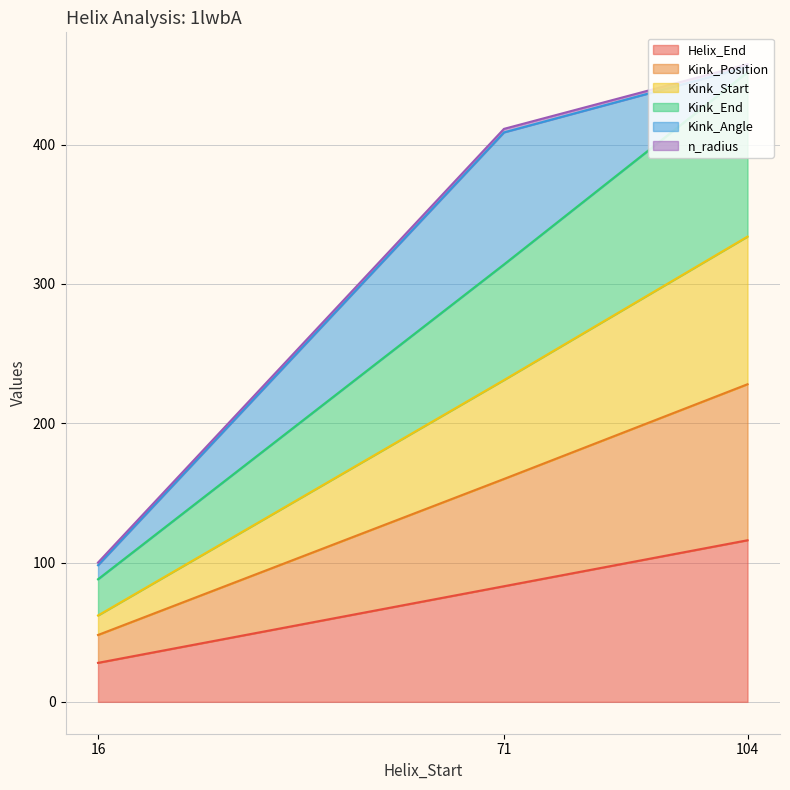

Which series has the largest range (max minus min)?

Kink_Position